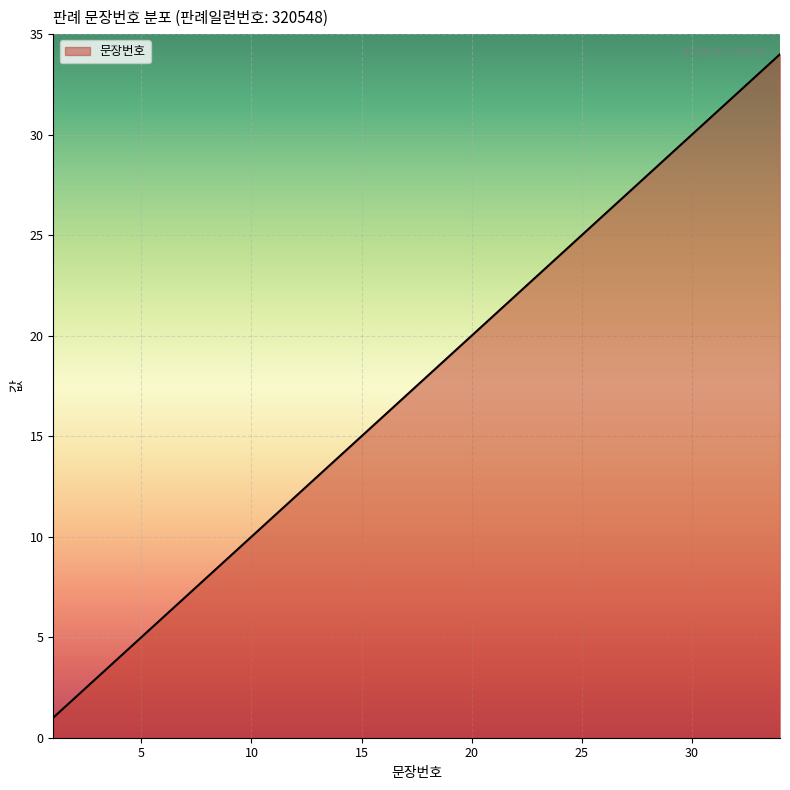

How many distinct data groups are displayed?

1